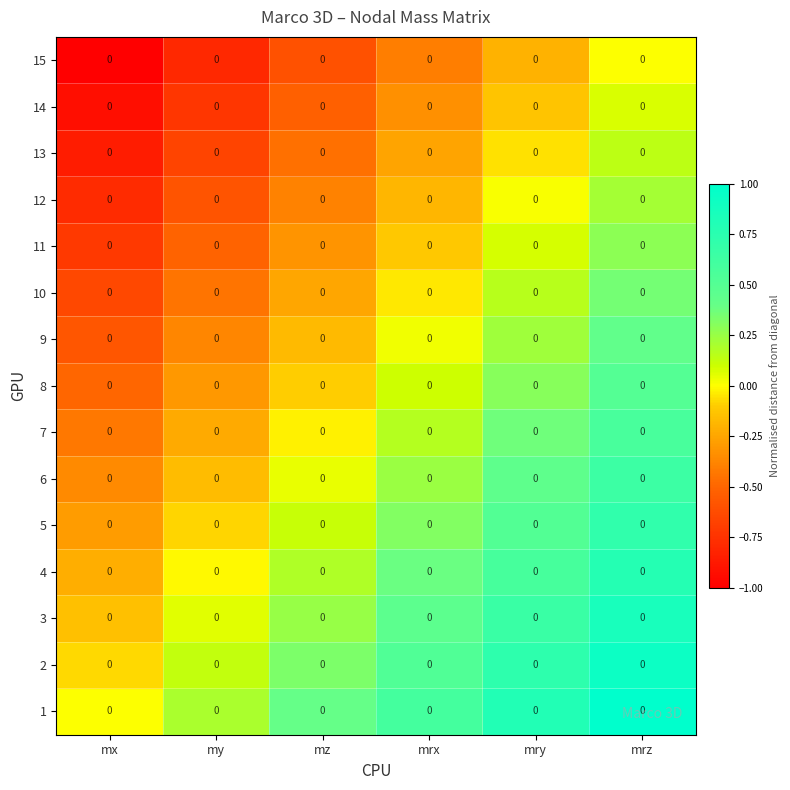

How many values in the 10 series are below 0?

4